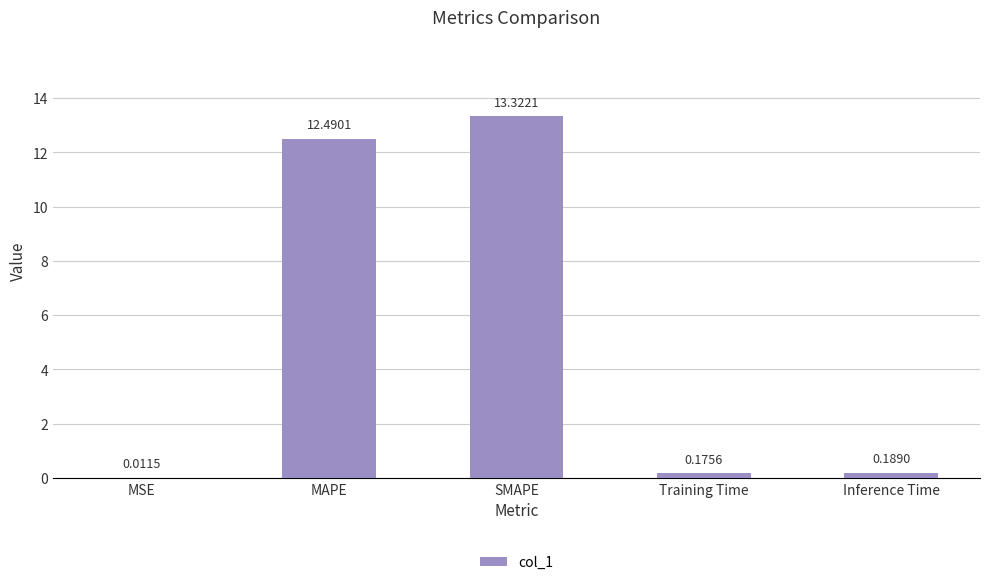

What is the sum of all values?

26.2